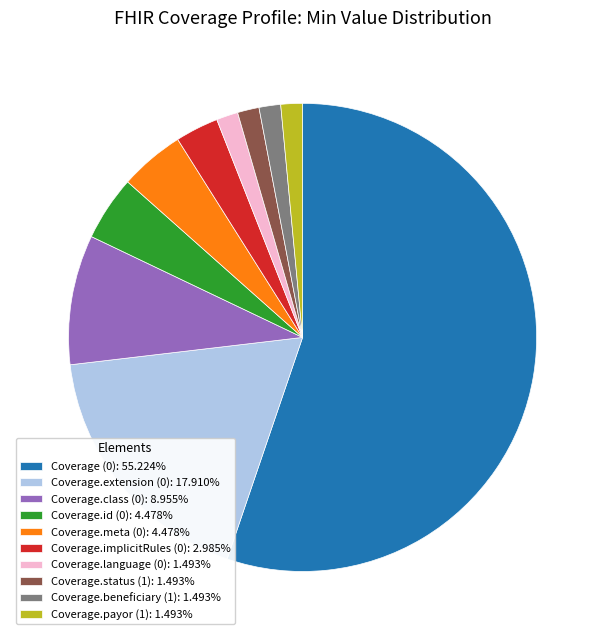

Is there a majority slice in this chart?

Yes